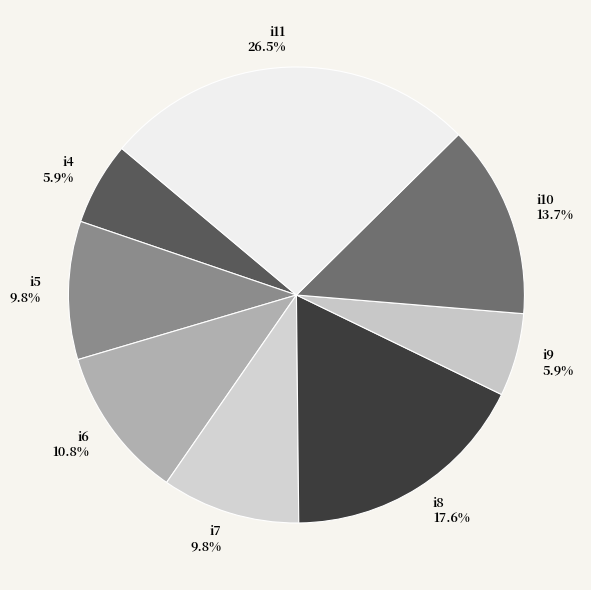

Does i9 account for over 50% of the chart?

No